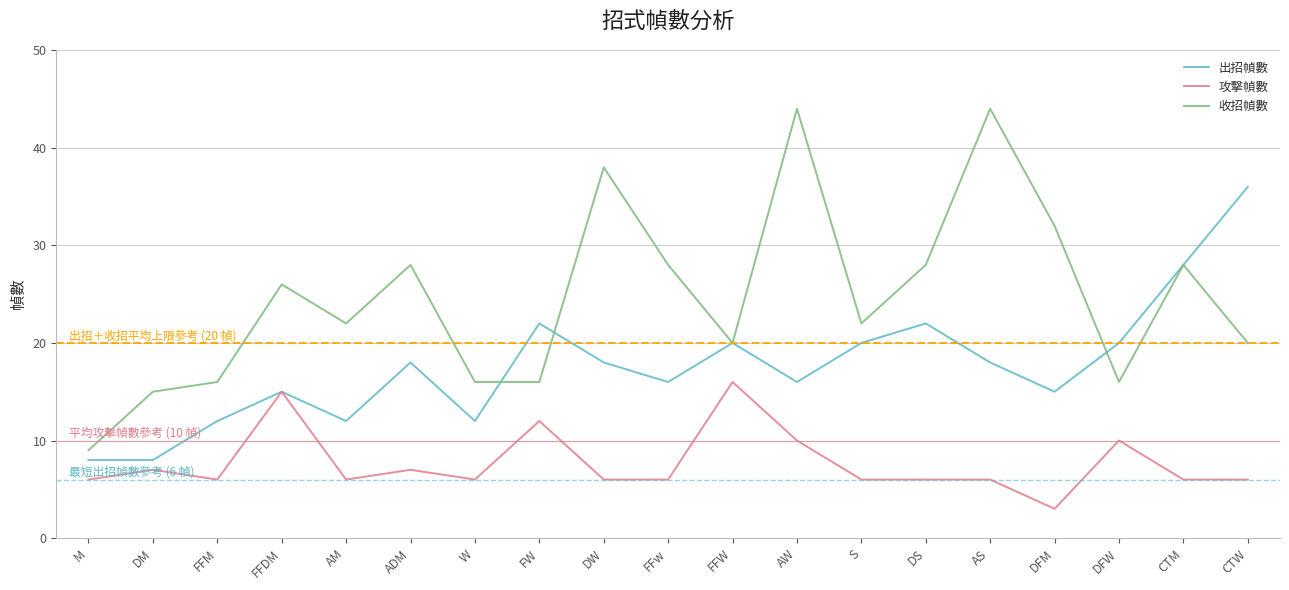

At how many categories does at least one series exceed 3?

19